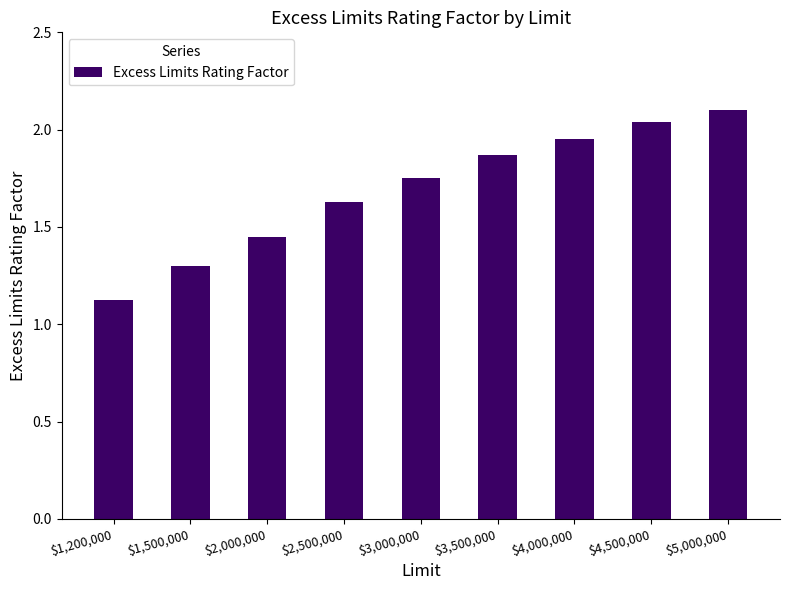

The chart shows a value of 1.3 at $1,500,000. True or false?

True